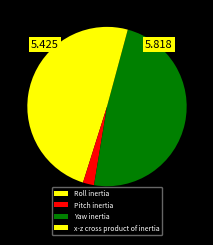

True or false: x-z cross product of inertia accounts for 4% of the total.

True